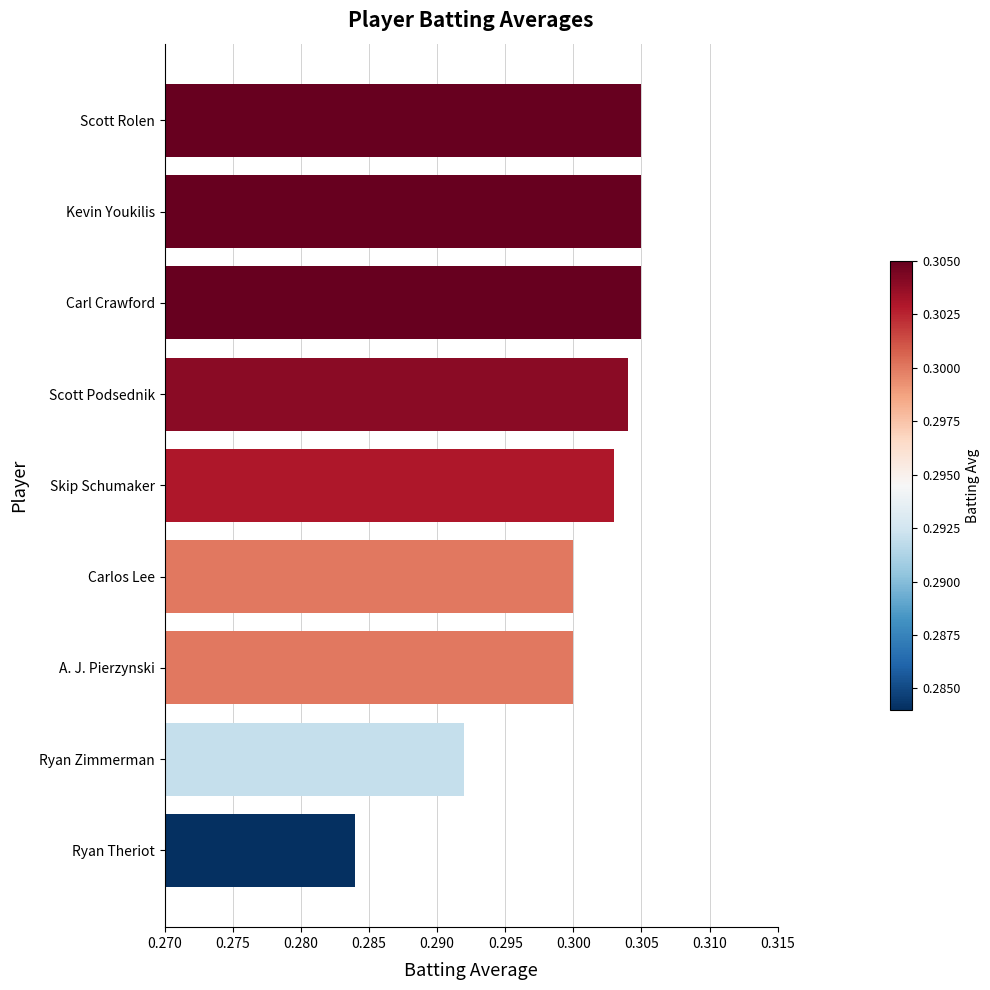

Where is the data nearest to the value 0?

Ryan Theriot